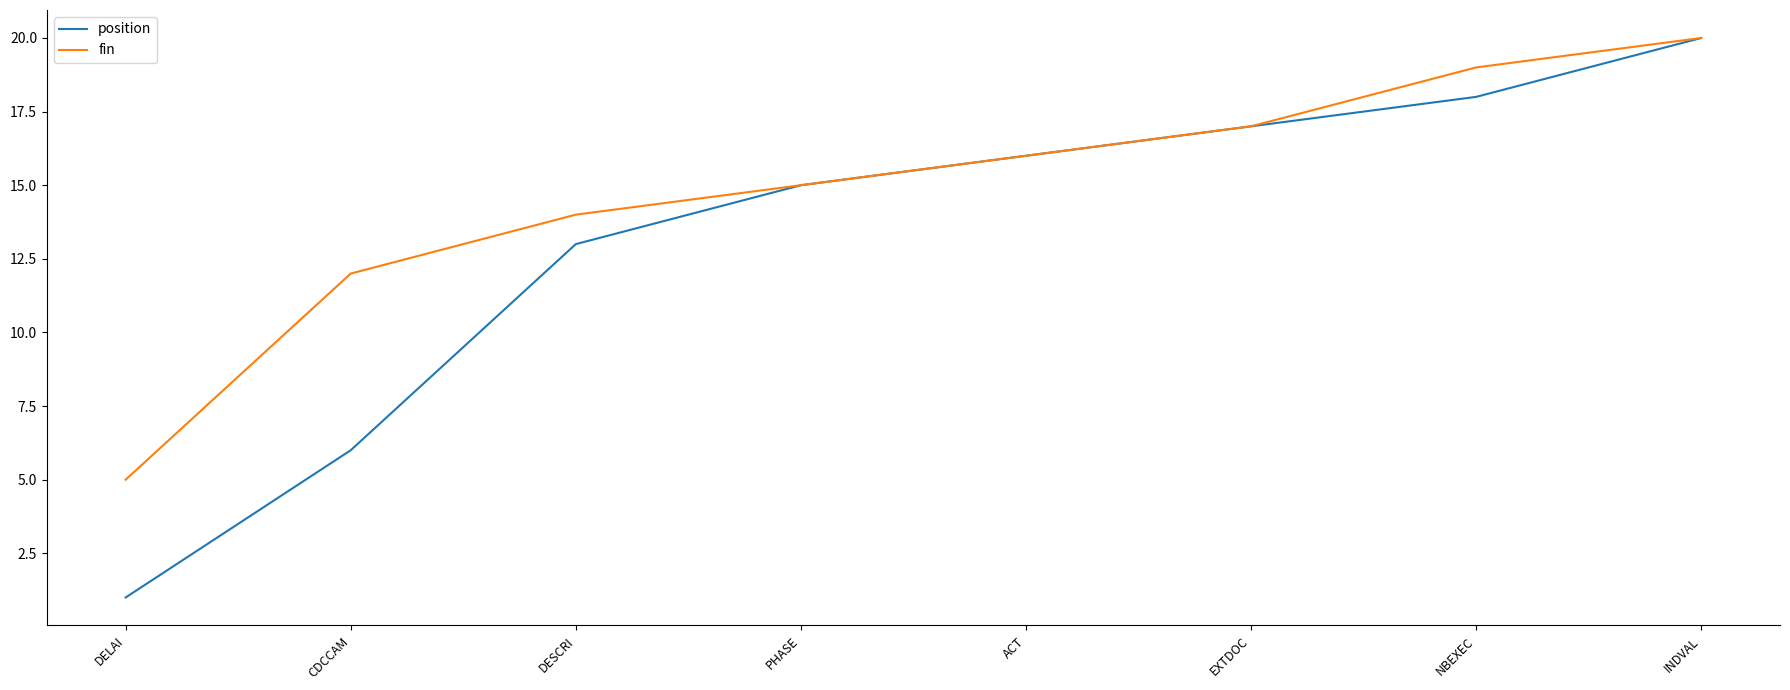

Which category has the highest value in the position series?

INDVAL